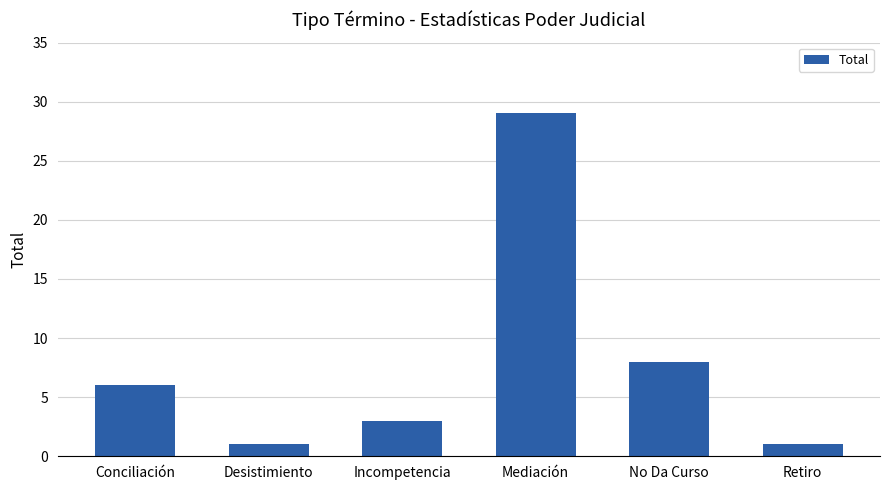

What is the label of the 2nd bar from the left?

Desistimiento